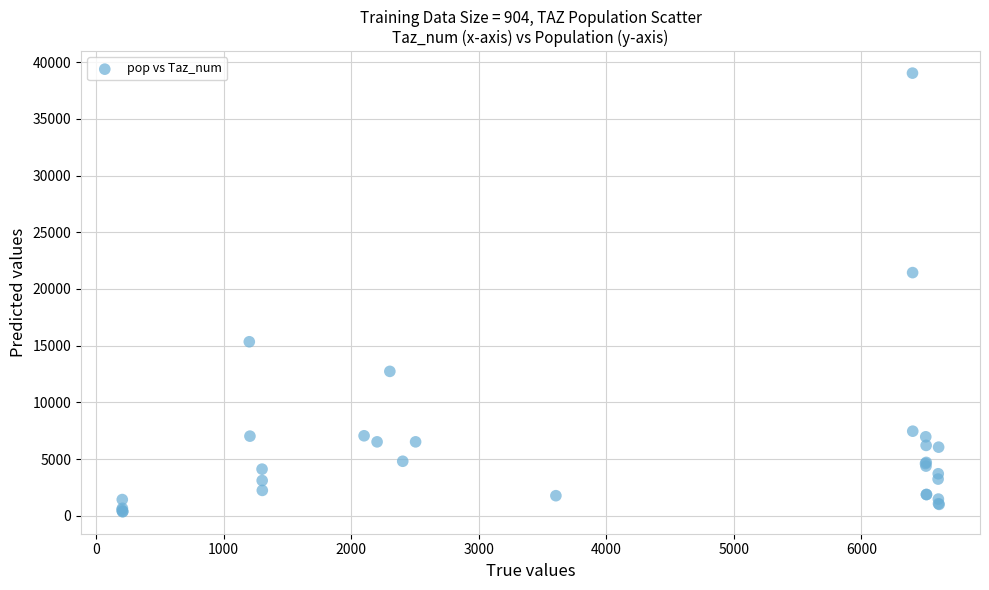

What Y value in the scatter plot is closest to 19692?

21444.0